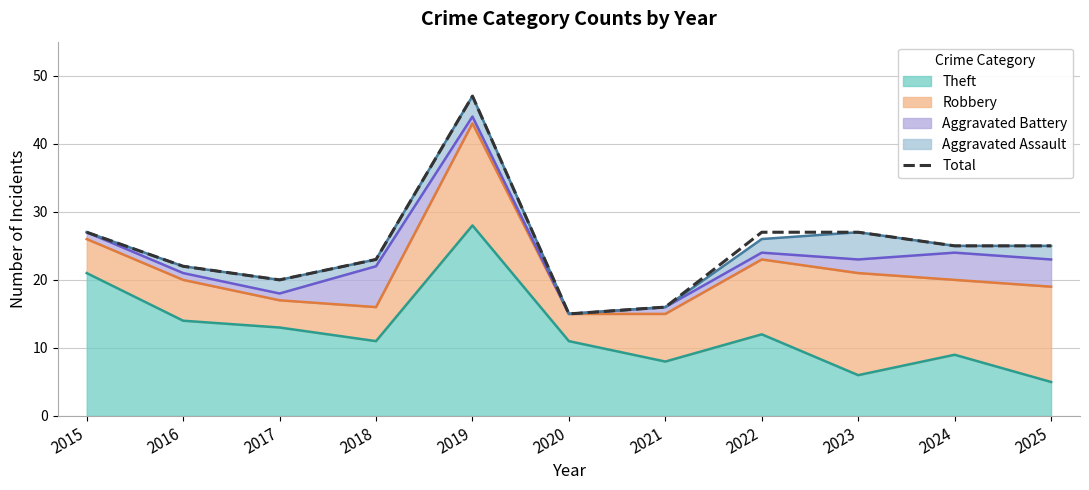

How many values are below 25?

5